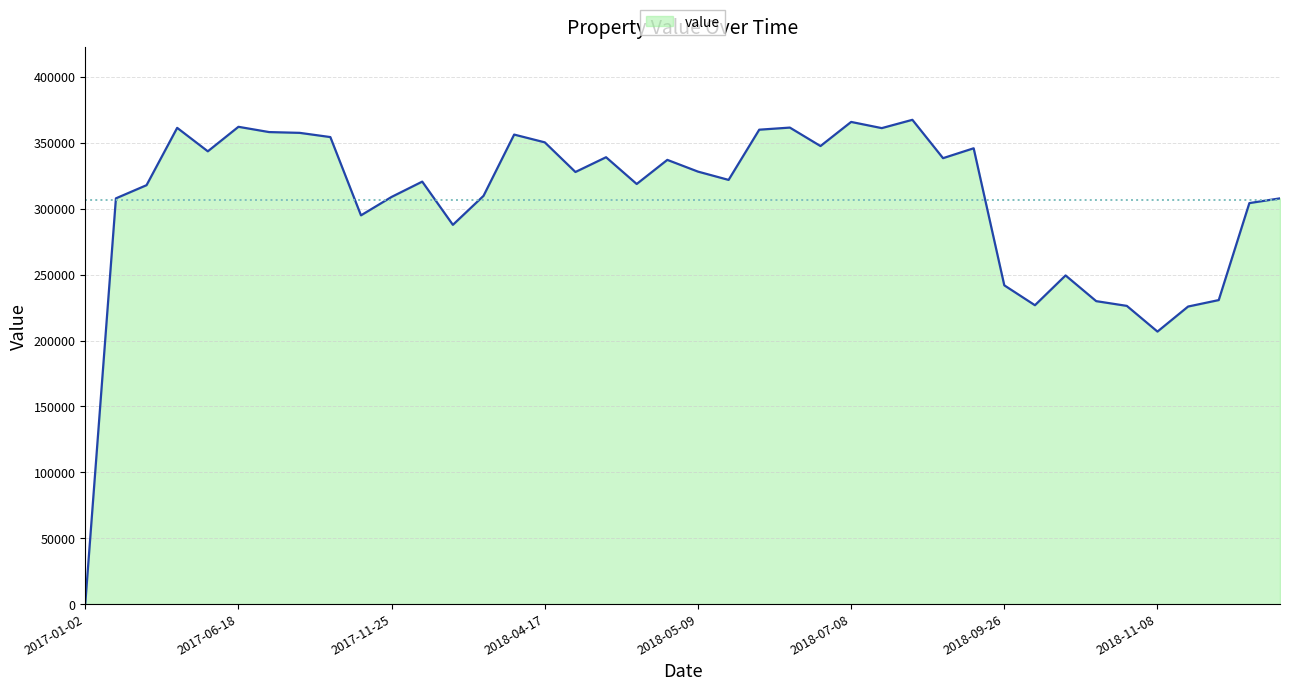

What is the maximum value shown in the chart?

367500